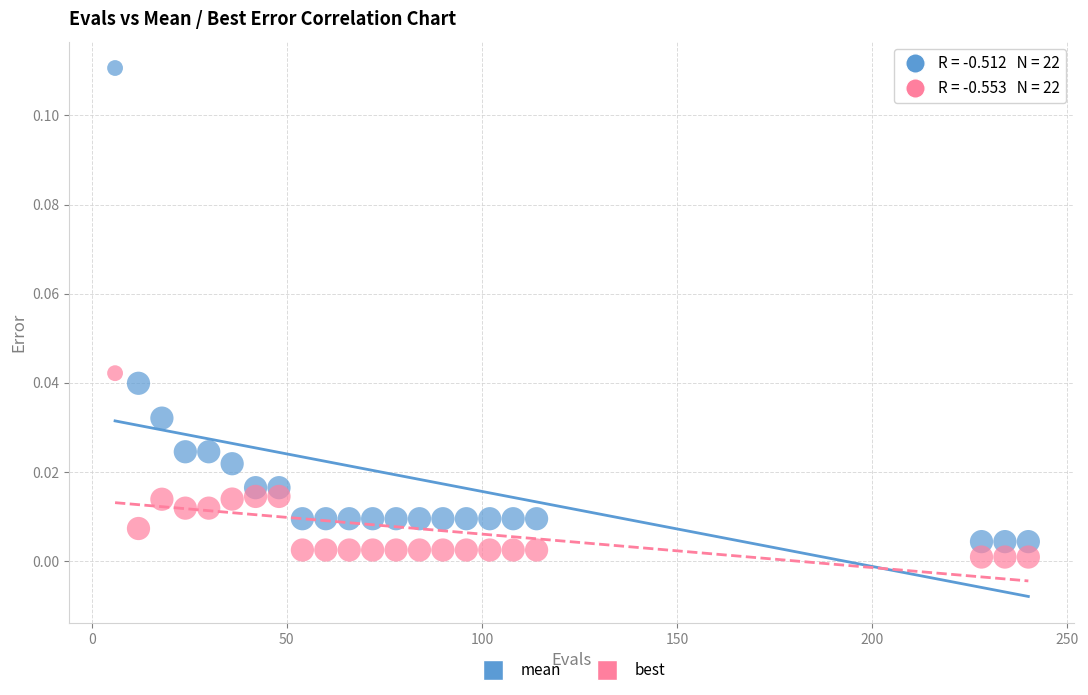

Which series has the largest Y range (max minus min)?

mean